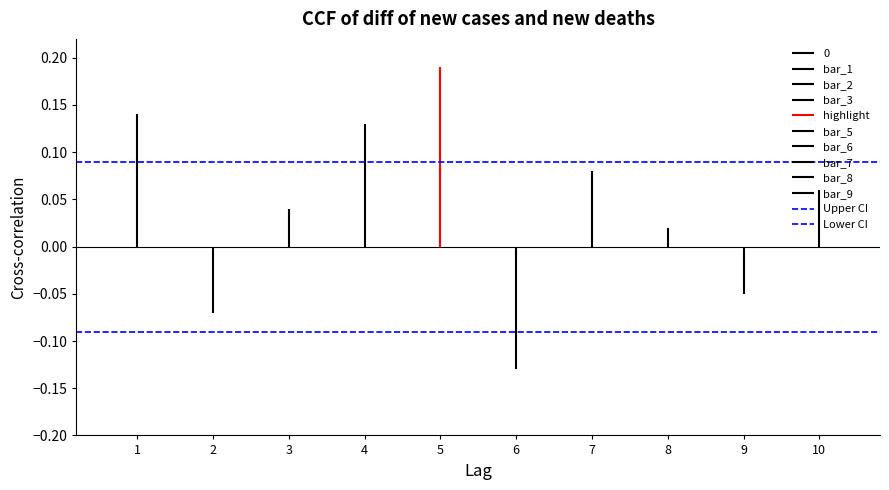

Rank the series at 2 from lowest to highest value.

Lower CI, Upper CI